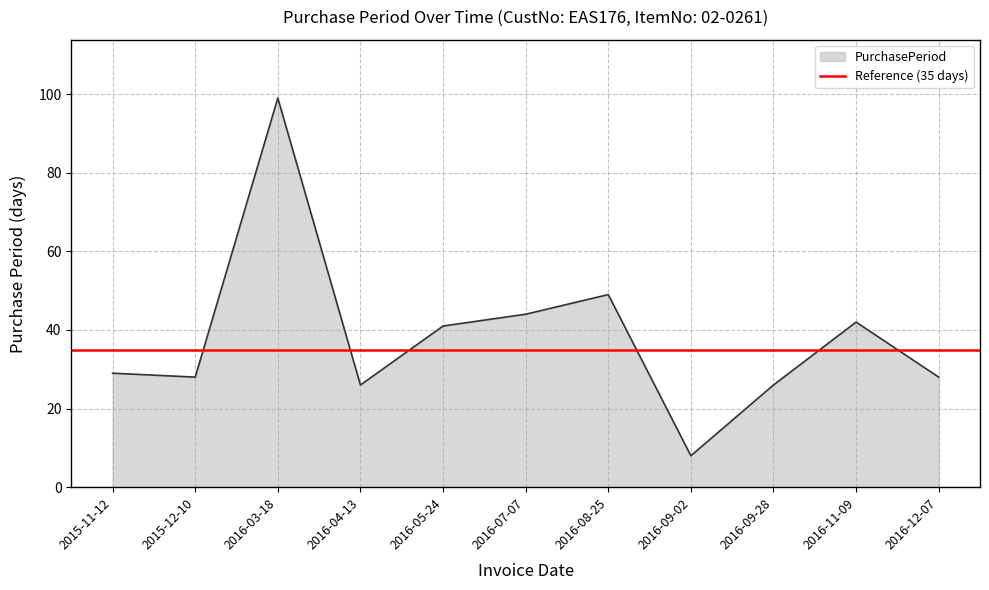

What is the change in value from 2016-07-07 to 2016-09-02?

-36